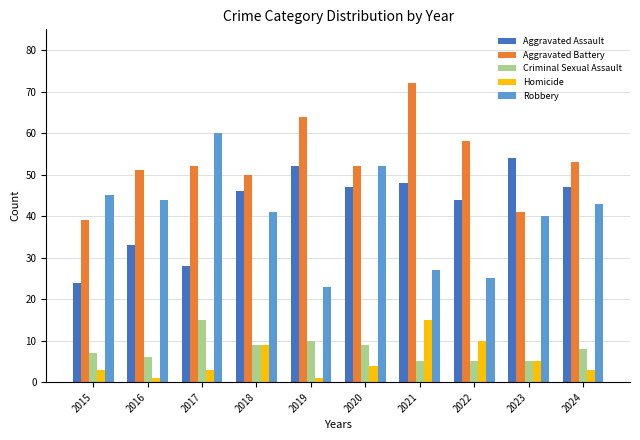

How many data points does each series have?

10